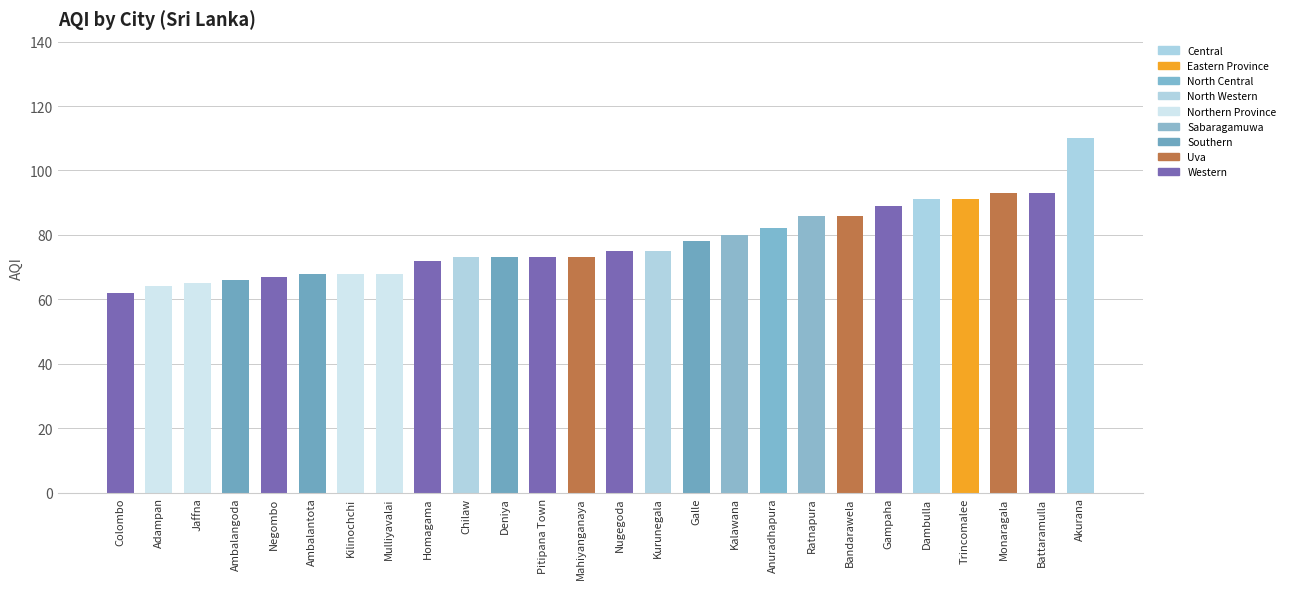

Reading left to right, what are all the values shown in this chart?

62	64	65	66	67	68	68	68	72	73	73	73	73	75	75	78	80	82	86	86	89	91	91	93	93	110